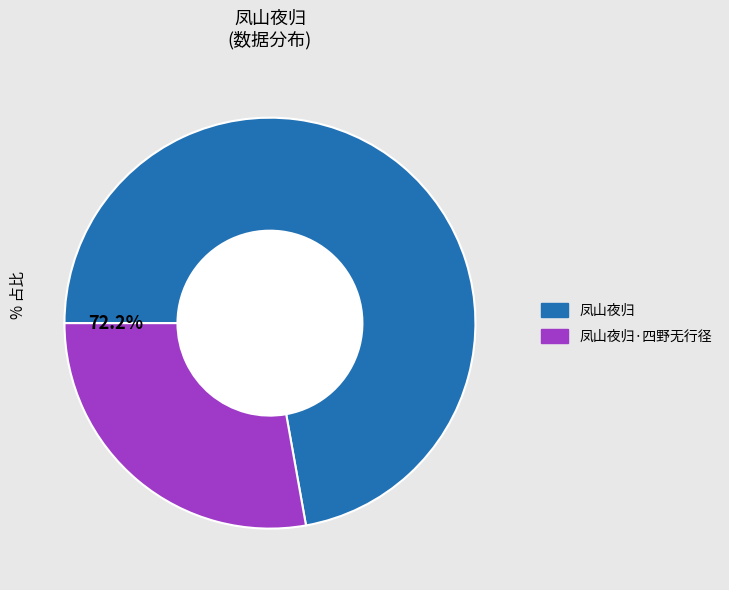

Is there a majority slice in this chart?

Yes